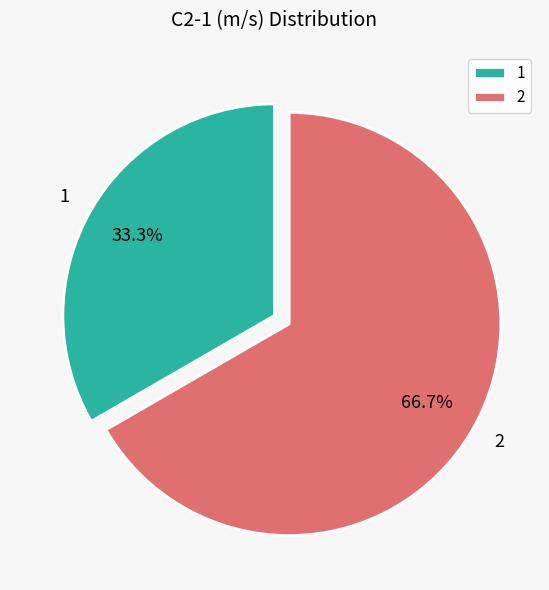

Approximately how many times larger is the value at 2 compared to 1?

2.0